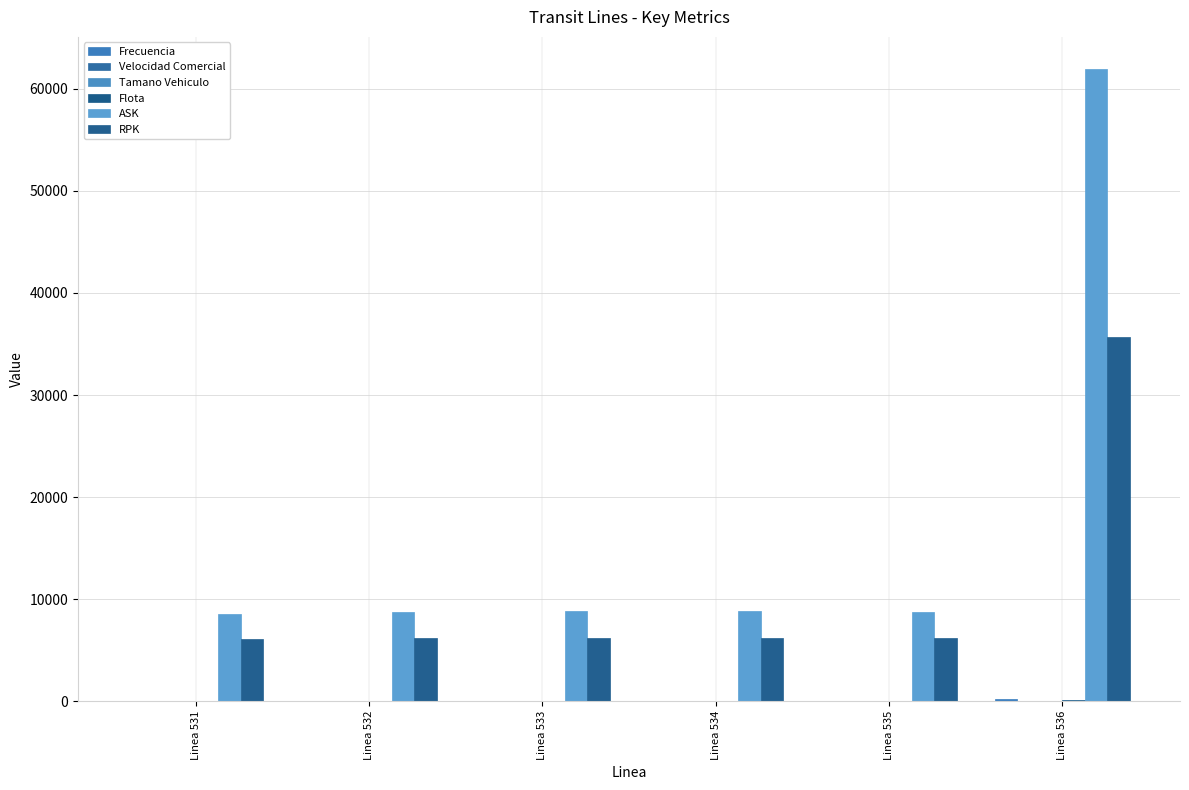

How many series are shown in this chart?

6